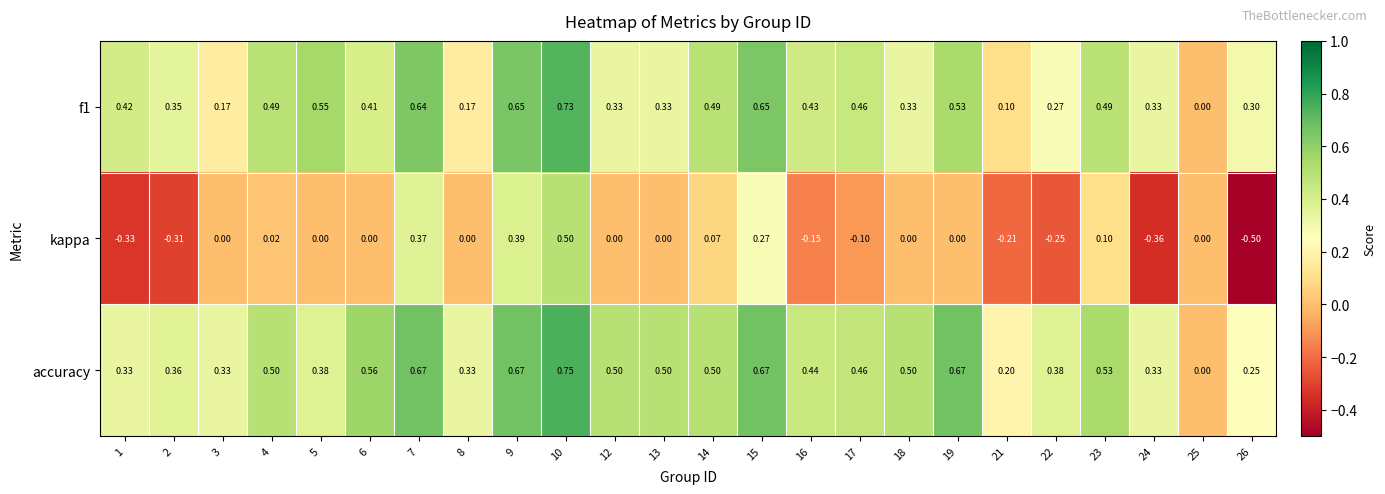

Which series has the largest total across all categories?

accuracy